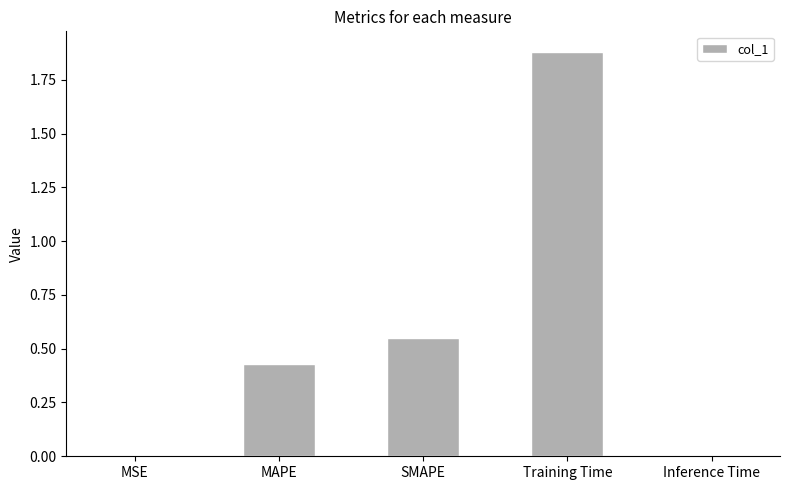

True or false: the data shows 0.1 at SMAPE.

False